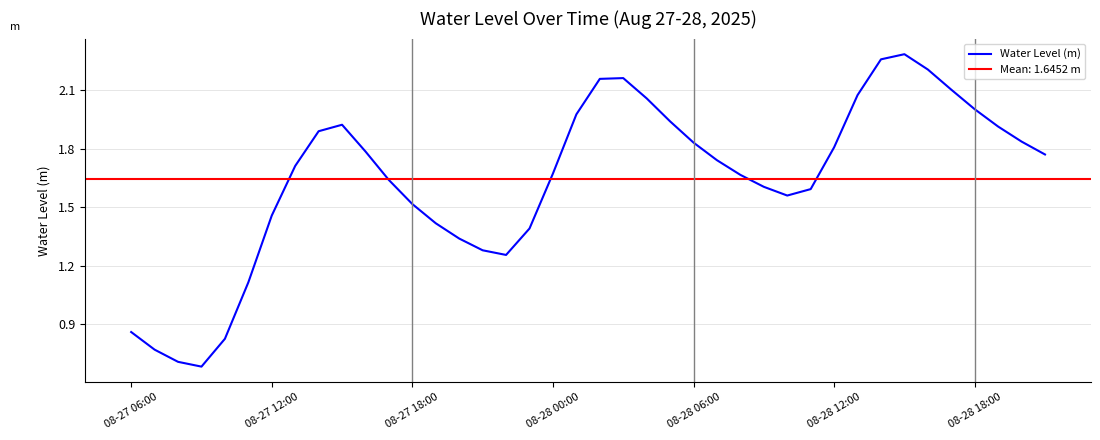

What position from the right is 31?

9